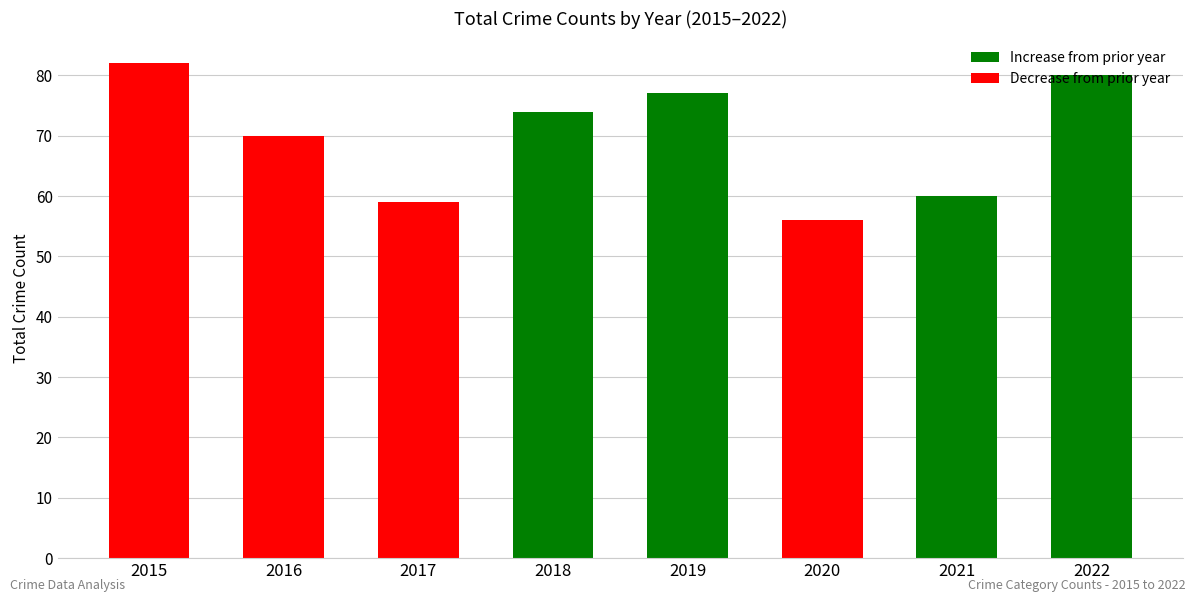

At which category does the chart reach its peak across all series?

2015